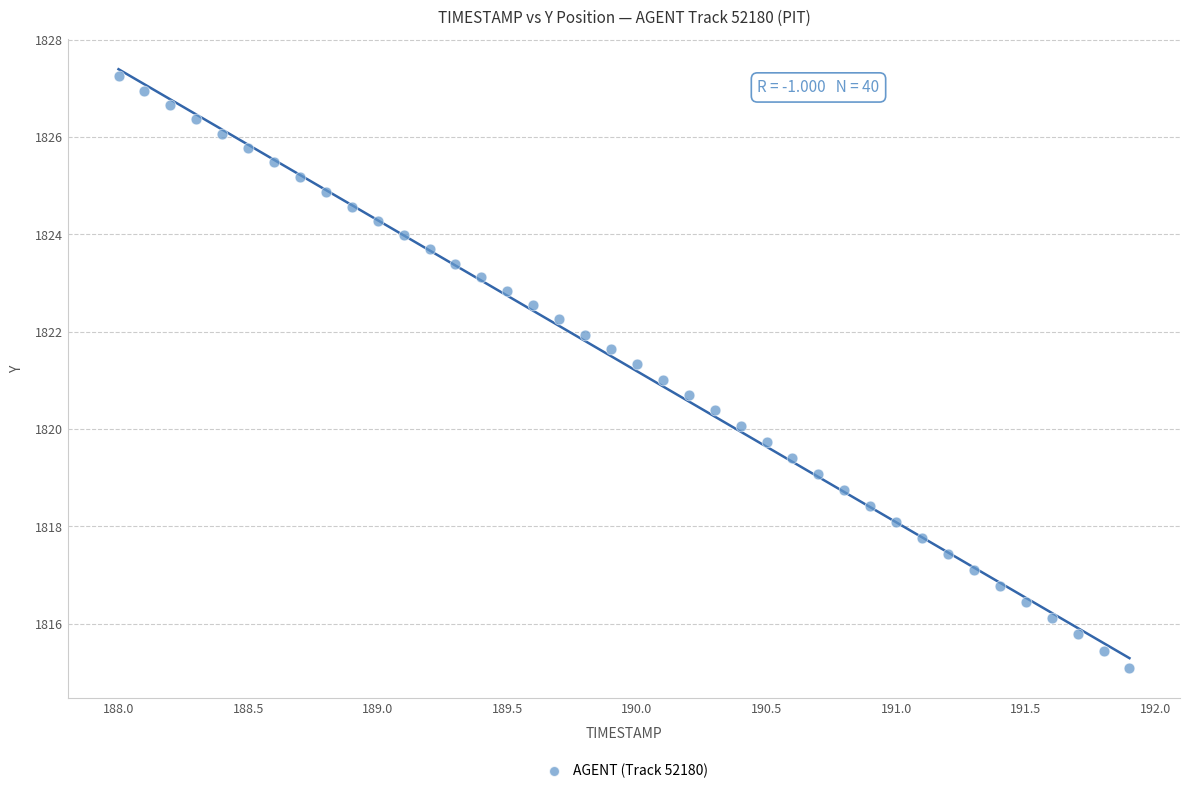

What is the range of Y values (max minus min)?

12.2